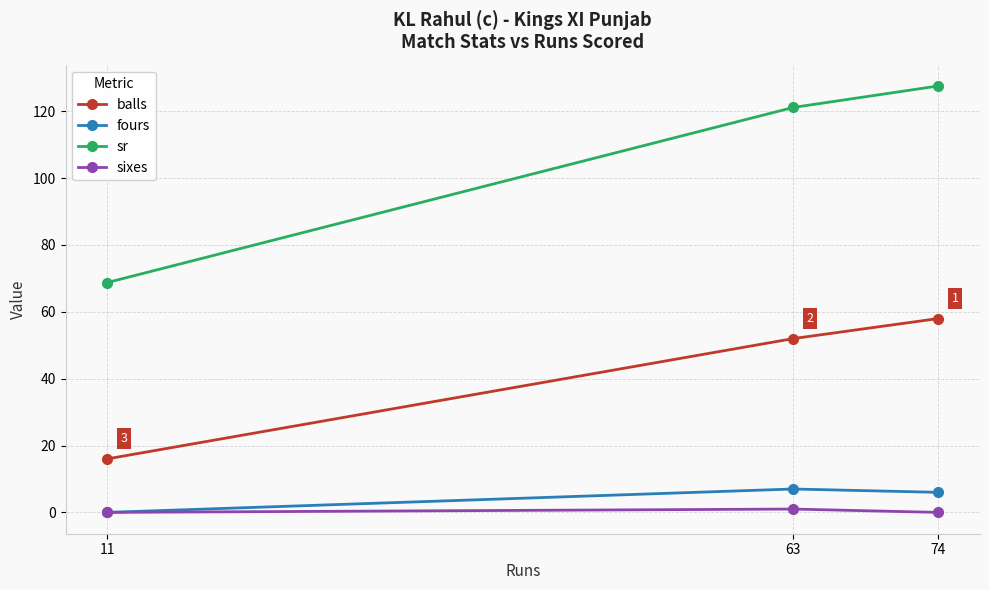

Between 63 and 11, which is larger?

63